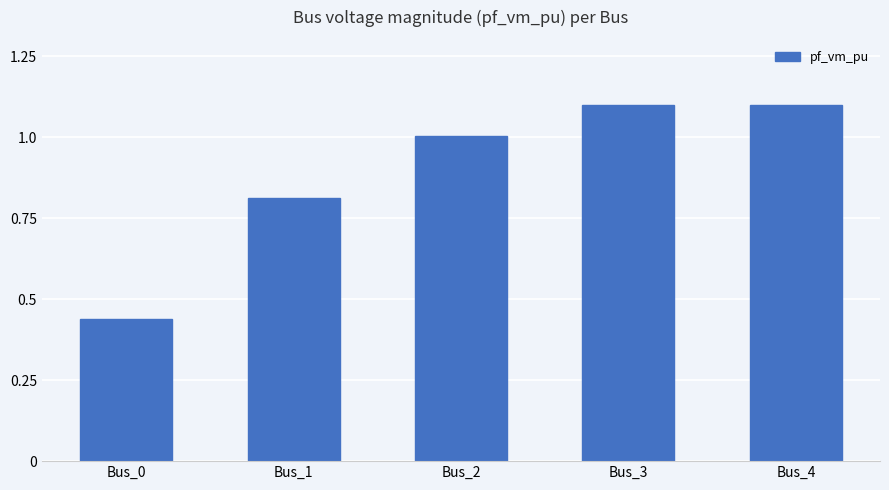

What is the change in value from Bus_1 to Bus_3?

+0.3